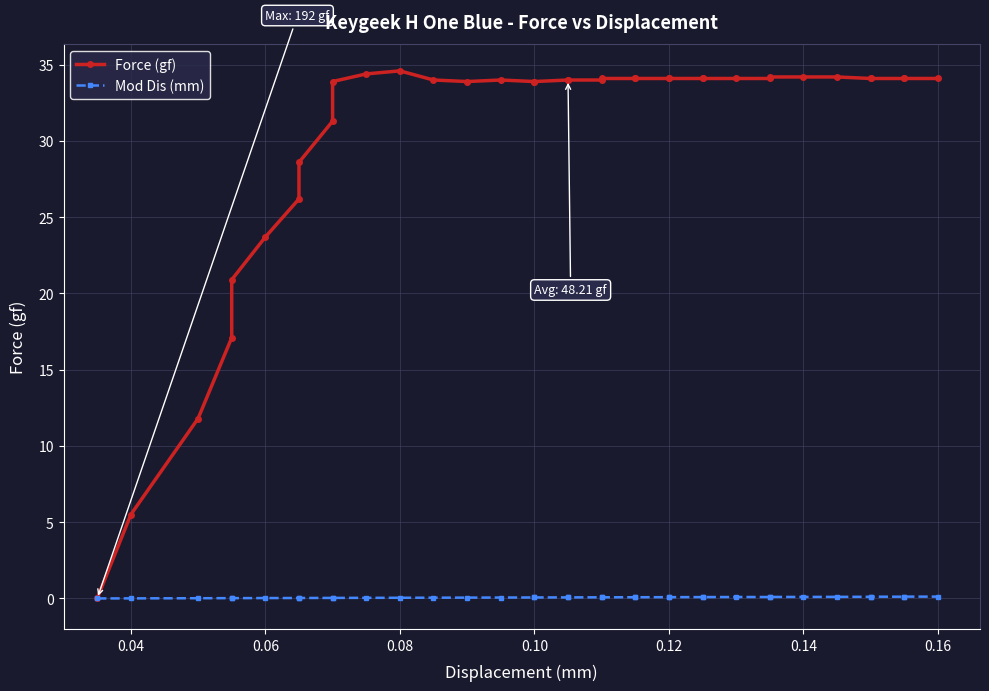

At 0.10, list the series in order from smallest to largest.

Mod Dis (mm), Force (gf)